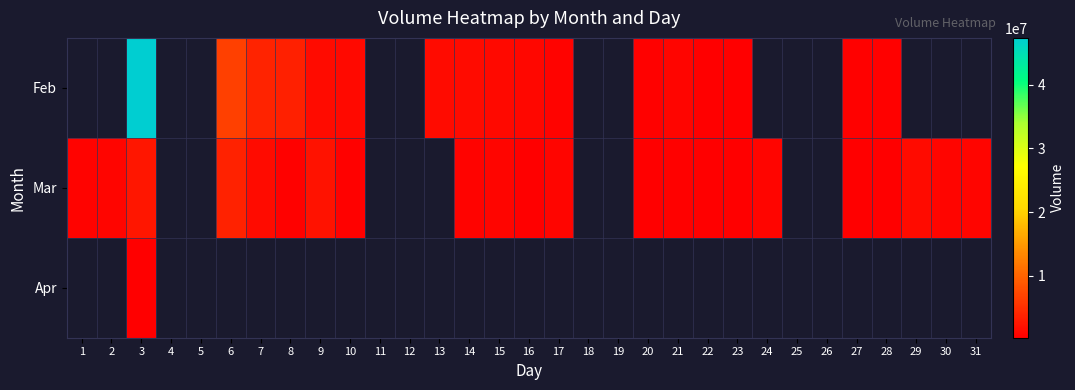

The value of Mar at 16 is 382401.0. True or false?

True